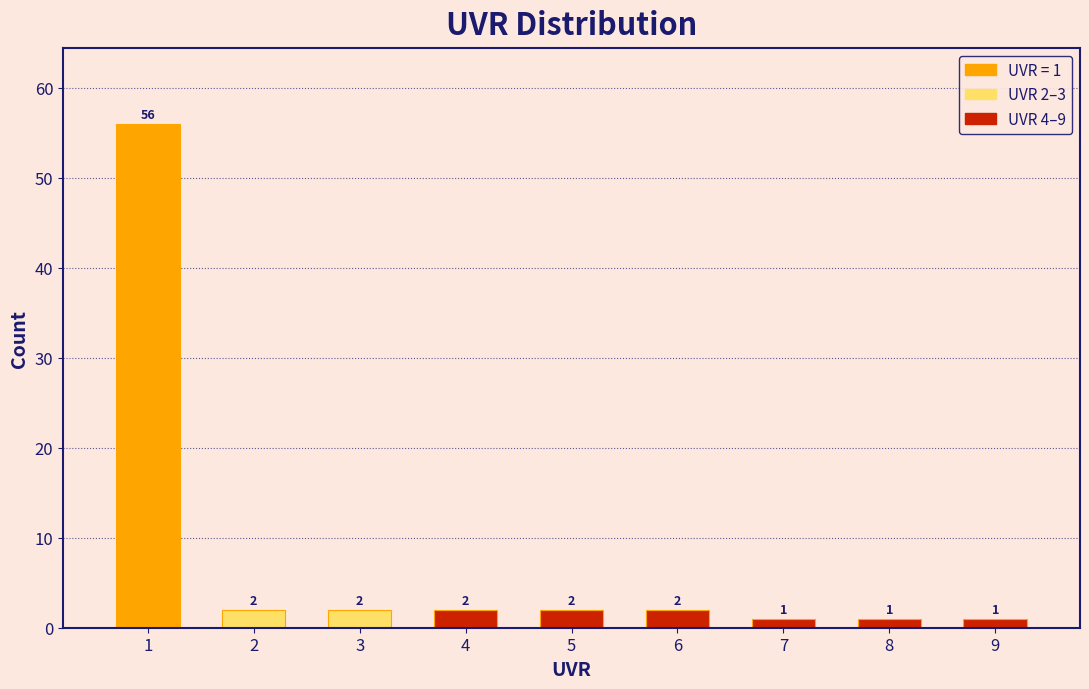

Over which range of the x-axis is the bar tallest?

0.5 to 1.5